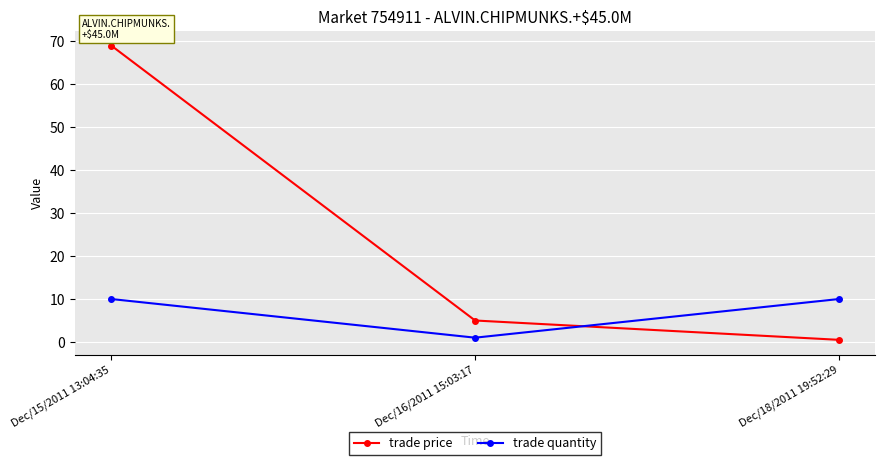

What is the lowest value of the trade quantity series?

1.0